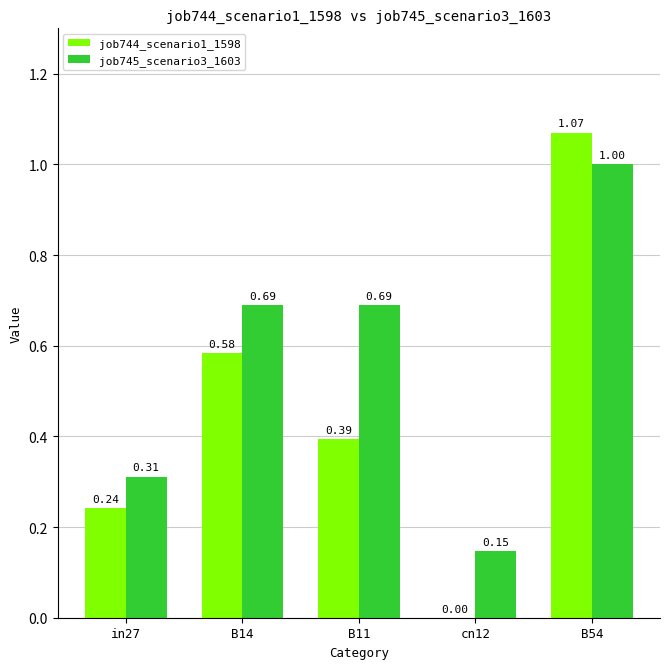

Which series has the largest range (max minus min)?

job744_scenario1_1598